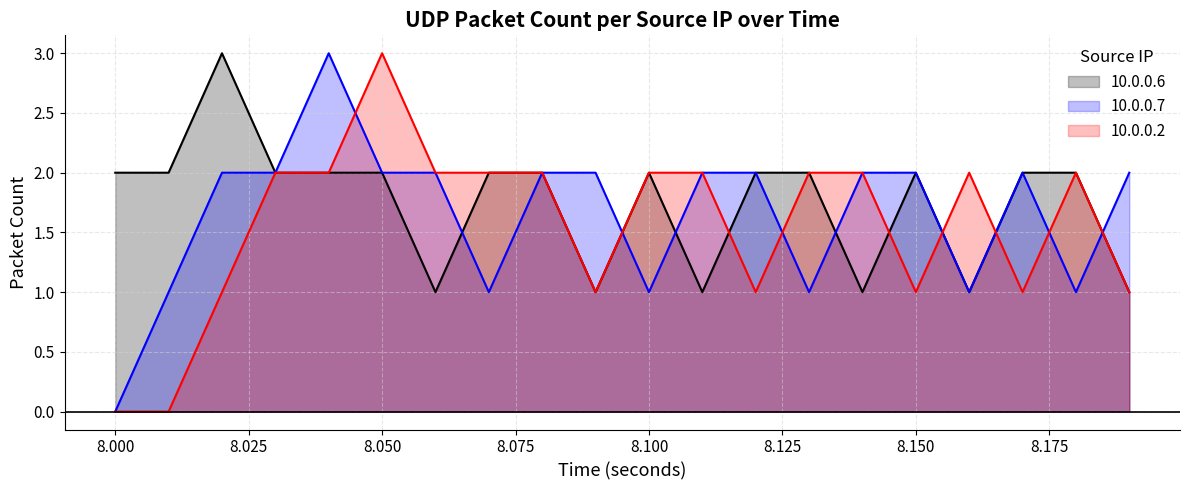

How many values in the 10.0.0.6_line series exceed 2?

1